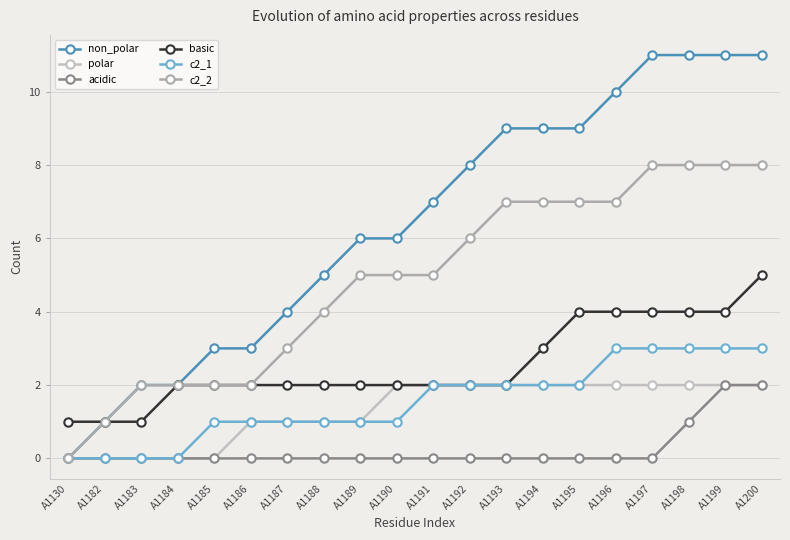

Reading left to right, transcribe all the data shown in this chart.

non_polar: A1130=0	A1182=1	A1183=2	A1184=2	A1185=3	A1186=3	A1187=4	A1188=5	A1189=6	A1190=6	A1191=7	A1192=8	A1193=9	A1194=9	A1195=9	A1196=10	A1197=11	A1198=11	A1199=11	A1200=11
polar: A1130=0	A1182=0	A1183=0	A1184=0	A1185=0	A1186=1	A1187=1	A1188=1	A1189=1	A1190=2	A1191=2	A1192=2	A1193=2	A1194=2	A1195=2	A1196=2	A1197=2	A1198=2	A1199=2	A1200=2
acidic: A1130=0	A1182=0	A1183=0	A1184=0	A1185=0	A1186=0	A1187=0	A1188=0	A1189=0	A1190=0	A1191=0	A1192=0	A1193=0	A1194=0	A1195=0	A1196=0	A1197=0	A1198=1	A1199=2	A1200=2
basic: A1130=1	A1182=1	A1183=1	A1184=2	A1185=2	A1186=2	A1187=2	A1188=2	A1189=2	A1190=2	A1191=2	A1192=2	A1193=2	A1194=3	A1195=4	A1196=4	A1197=4	A1198=4	A1199=4	A1200=5
c2_1: A1130=0	A1182=0	A1183=0	A1184=0	A1185=1	A1186=1	A1187=1	A1188=1	A1189=1	A1190=1	A1191=2	A1192=2	A1193=2	A1194=2	A1195=2	A1196=3	A1197=3	A1198=3	A1199=3	A1200=3
c2_2: A1130=0	A1182=1	A1183=2	A1184=2	A1185=2	A1186=2	A1187=3	A1188=4	A1189=5	A1190=5	A1191=5	A1192=6	A1193=7	A1194=7	A1195=7	A1196=7	A1197=8	A1198=8	A1199=8	A1200=8